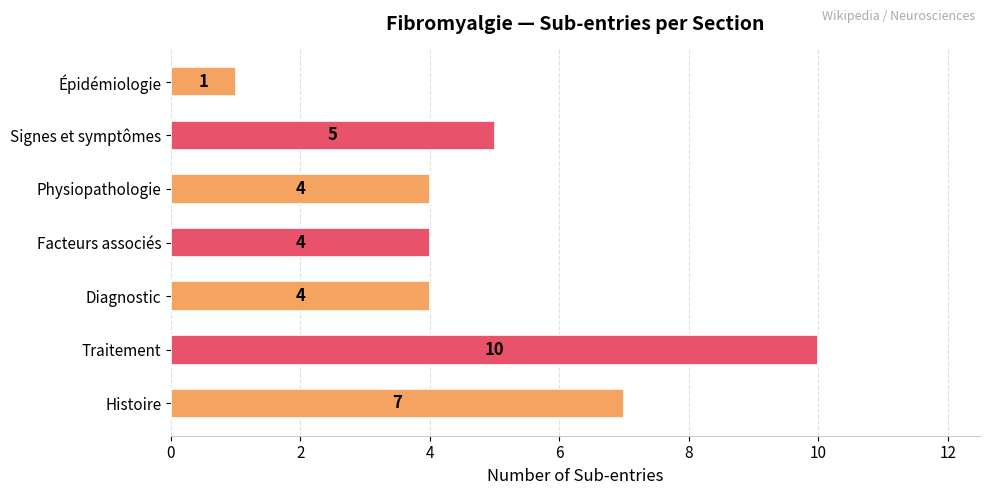

Which has a higher value, Épidémiologie or Facteurs associés?

Facteurs associés